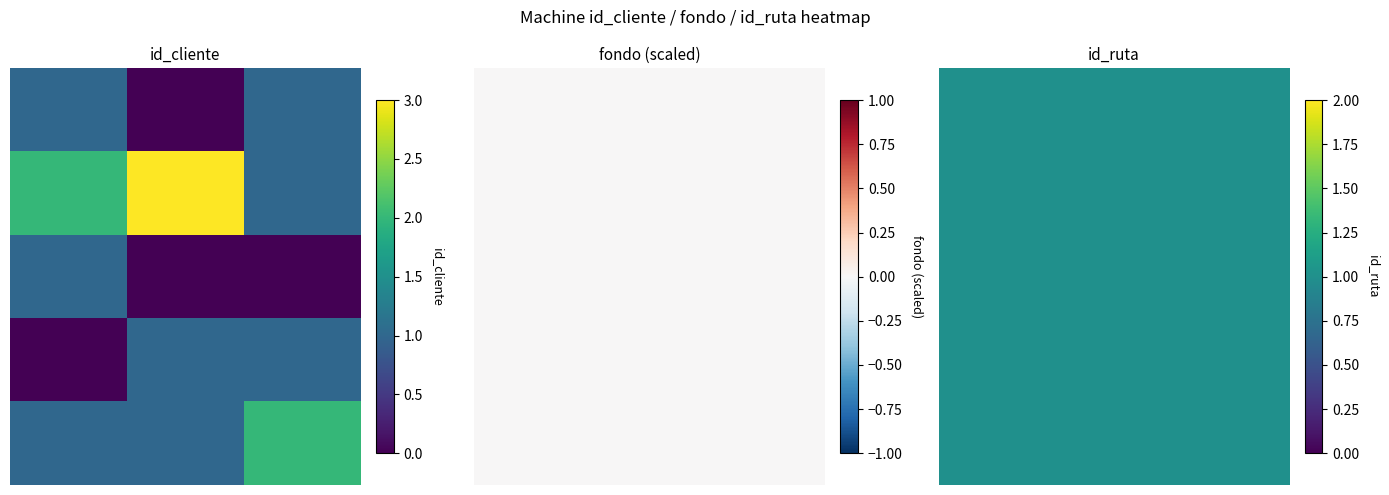

Reading left to right, what are all the values shown in this chart?

1	0	1	2	3	1	1	0	0	0	1	1	1	1	2